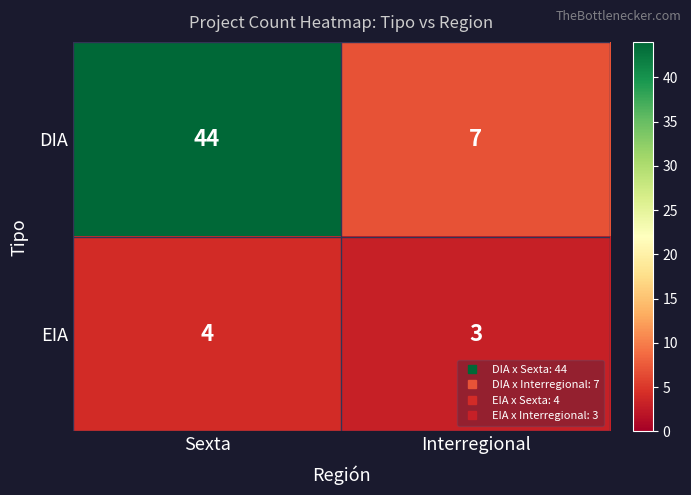

What is the average value of the DIA series?

26